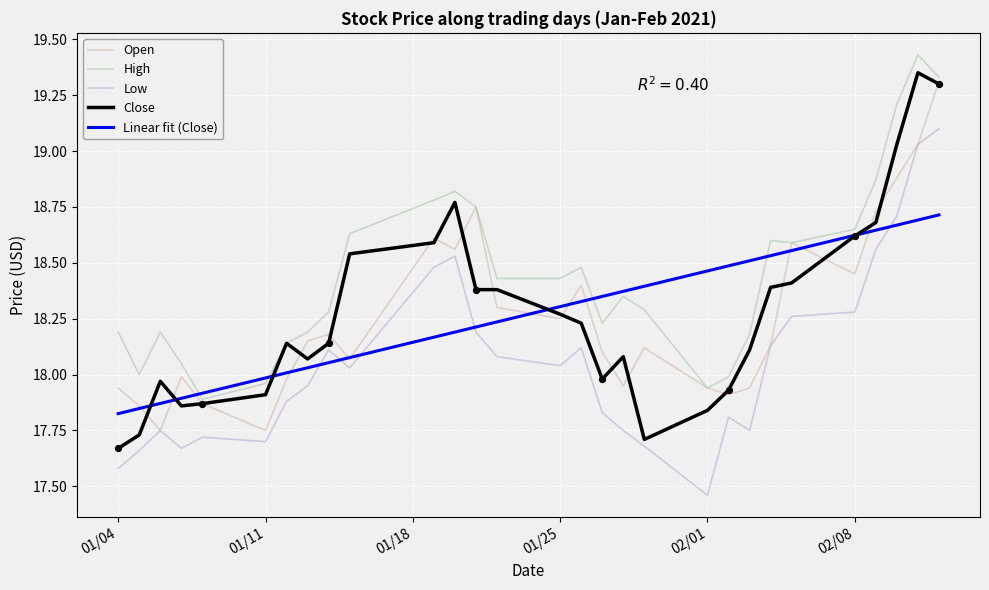

True or false: High and Low intersect in this chart.

False